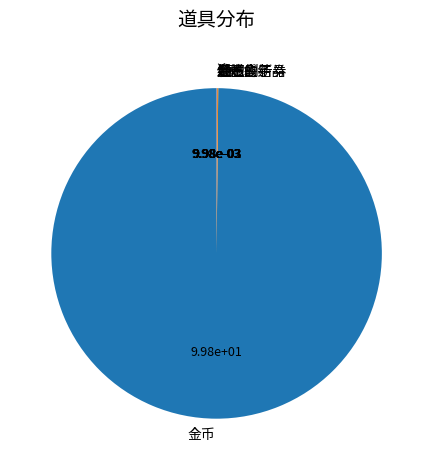

The 金币 slice represents 100% of the pie. True or false?

True